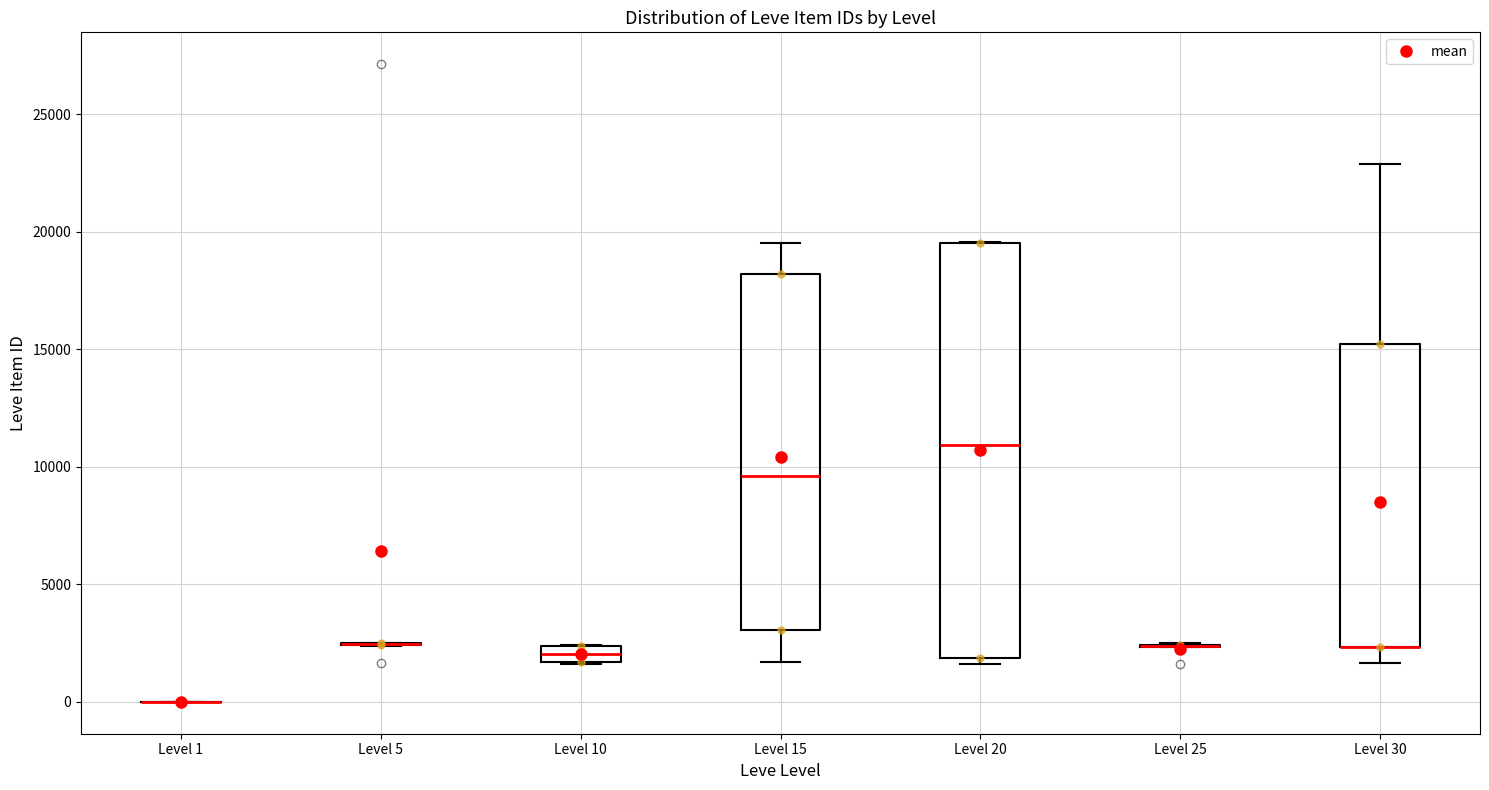

Where is the upper edge of the box for Level 20 on the y-axis? The values are not printed on the chart, so give them approximately, as read against the axis.

19500